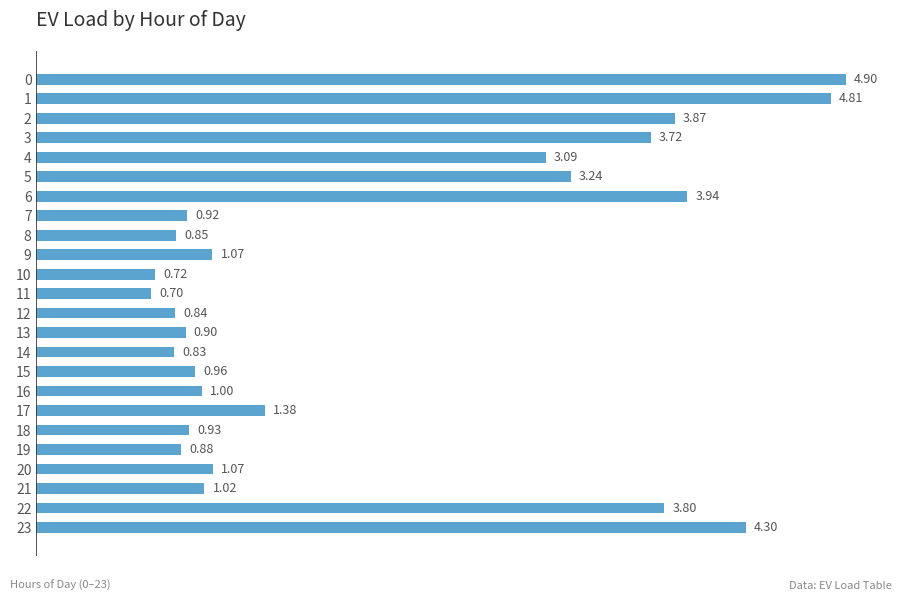

Between 5 and 18, which is larger?

5